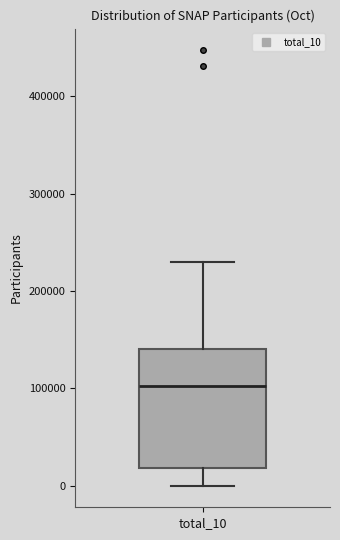

Transcribe this box plot: give where the median line is, the range the box spans, and where the two whiskers end, as read against the y-axis. The values are not printed on the chart, so give them approximately, as read against the axis.

median 100000, box 20000 to 140000, whiskers 0 to 230000